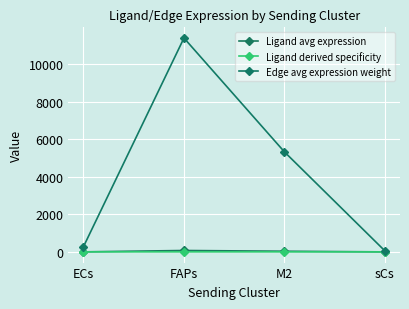

In Ligand avg expression, how many points are higher than both neighbors (excluding endpoints)?

1